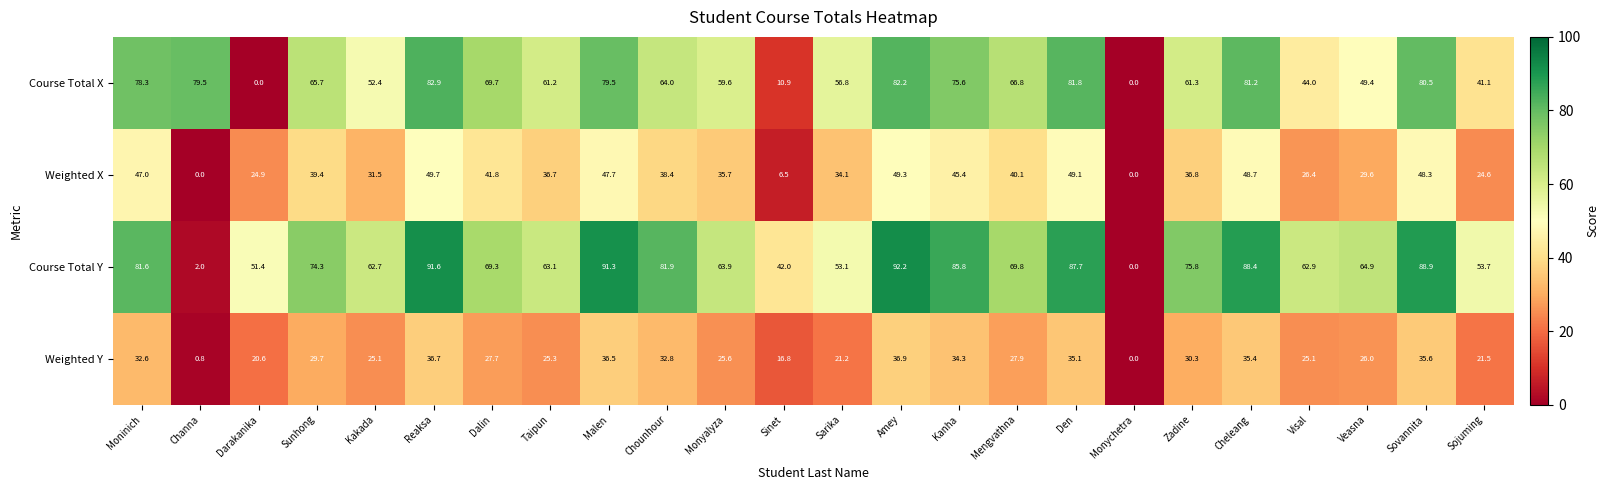

What is the difference between the maximum and second lowest values in the Weighted Y series?

36.1